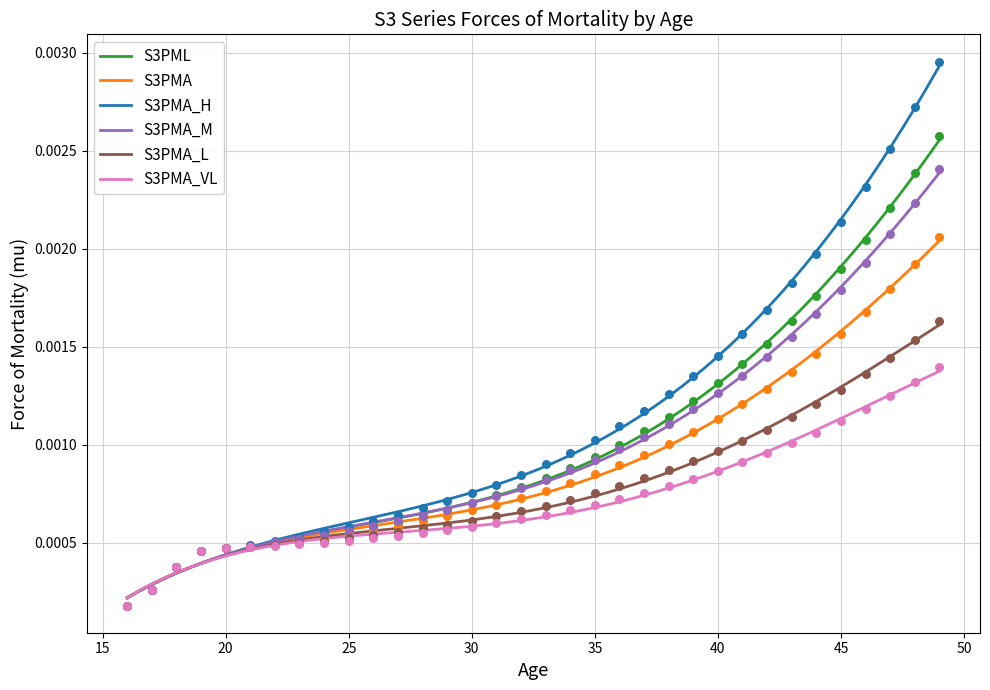

What are all the series names shown in the legend?

S3PML, S3PMA, S3PMA_H, S3PMA_M, S3PMA_L, S3PMA_VL